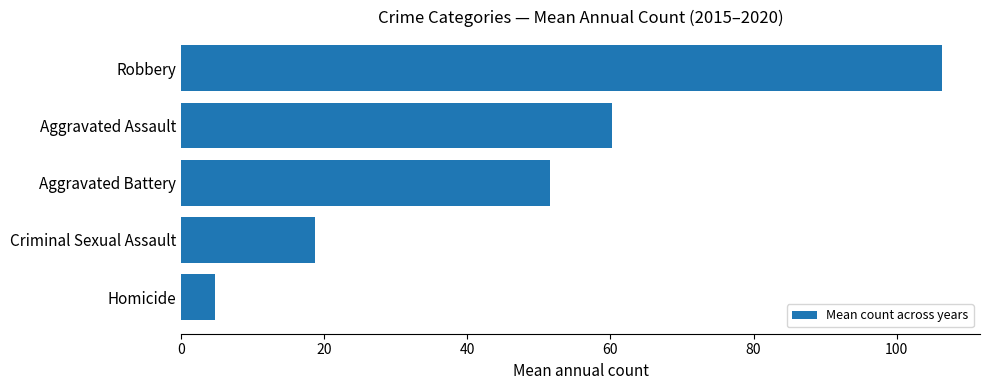

How many bars are there in total?

5